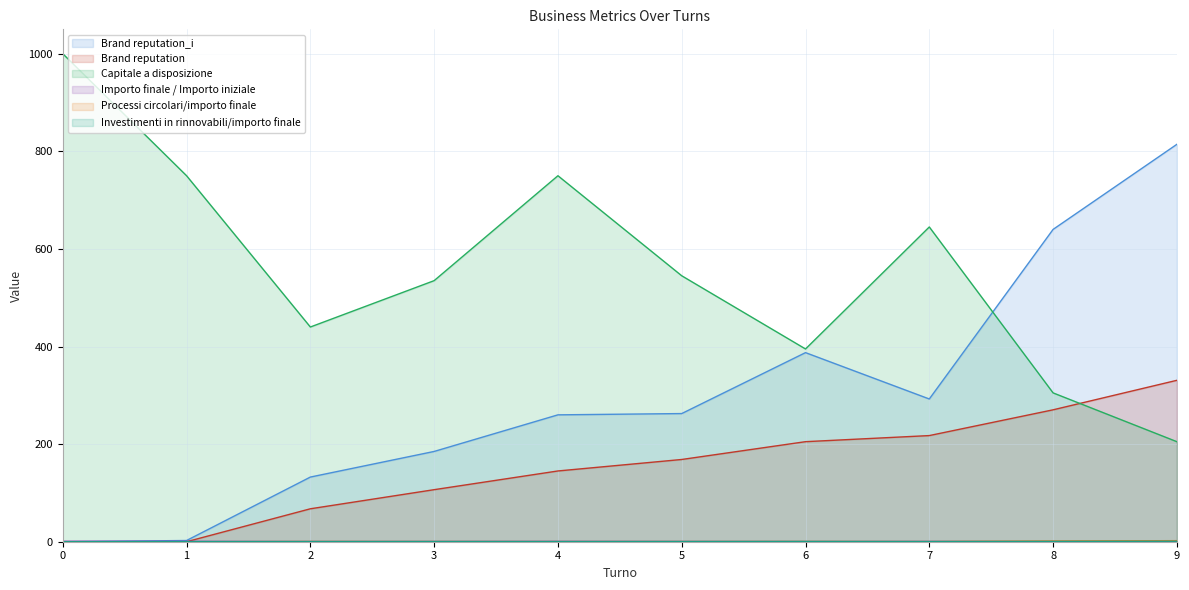

What is the value of the Investimenti in rinnovabili/importo finale point at the 9th from the left?

0.7